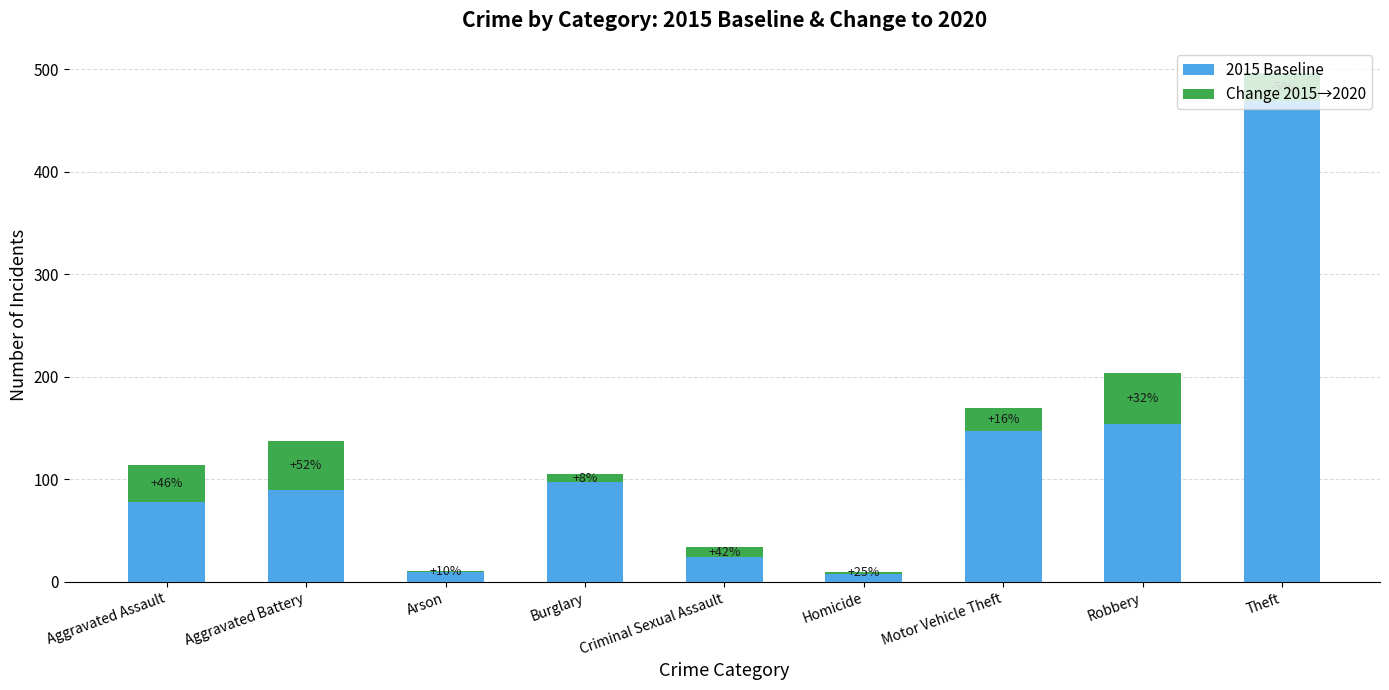

What is the value of the 2015 Baseline bar at the 5th from the left?

24